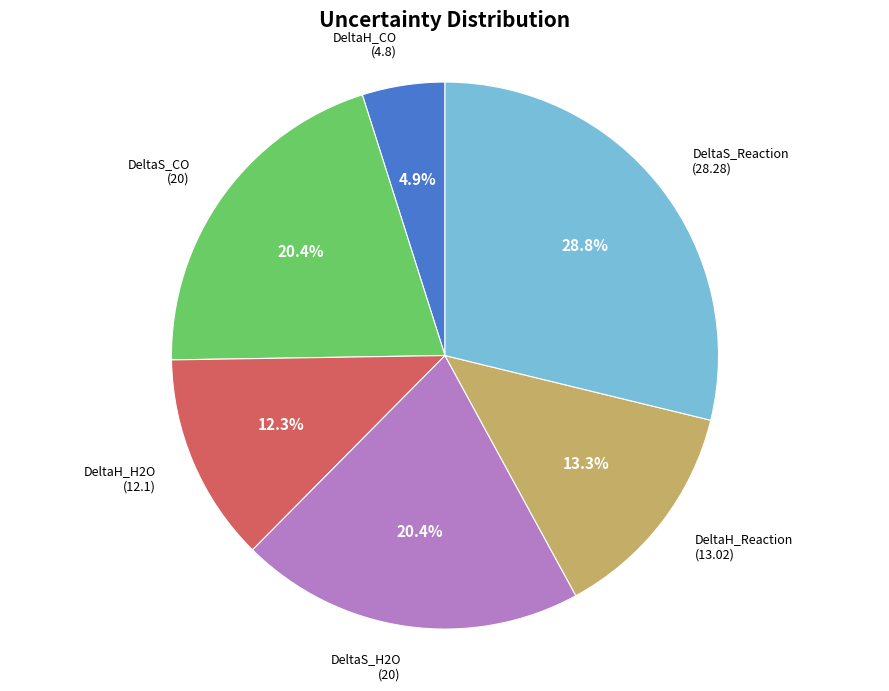

What percentage is the DeltaH_H2O slice, to the nearest percent?

12%